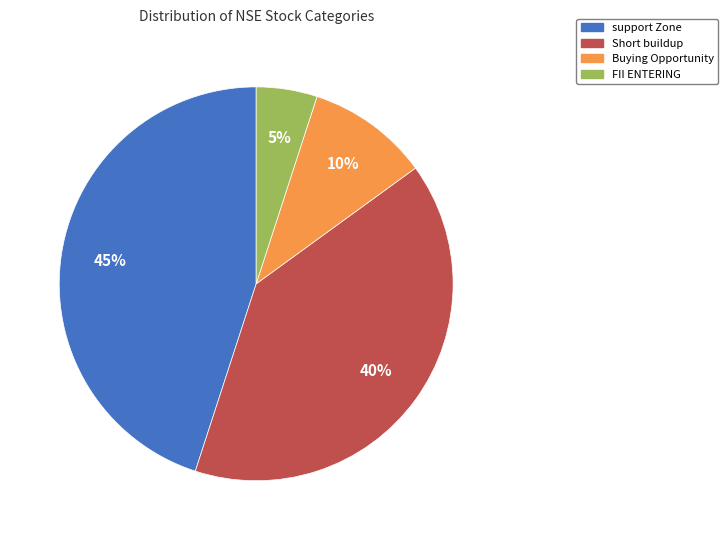

To the nearest percent, what is the difference between the support Zone and Buying Opportunity slice percentages?

35%